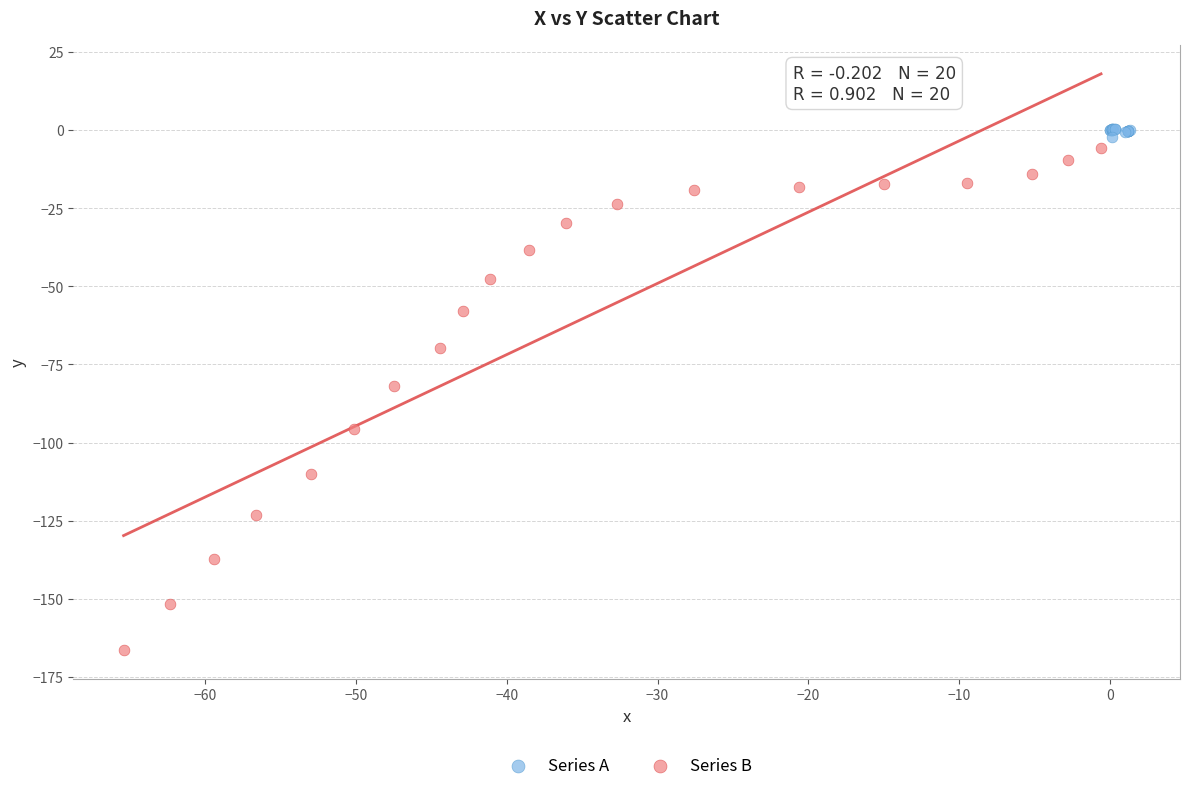

Which series has the largest Y range (max minus min)?

Series B